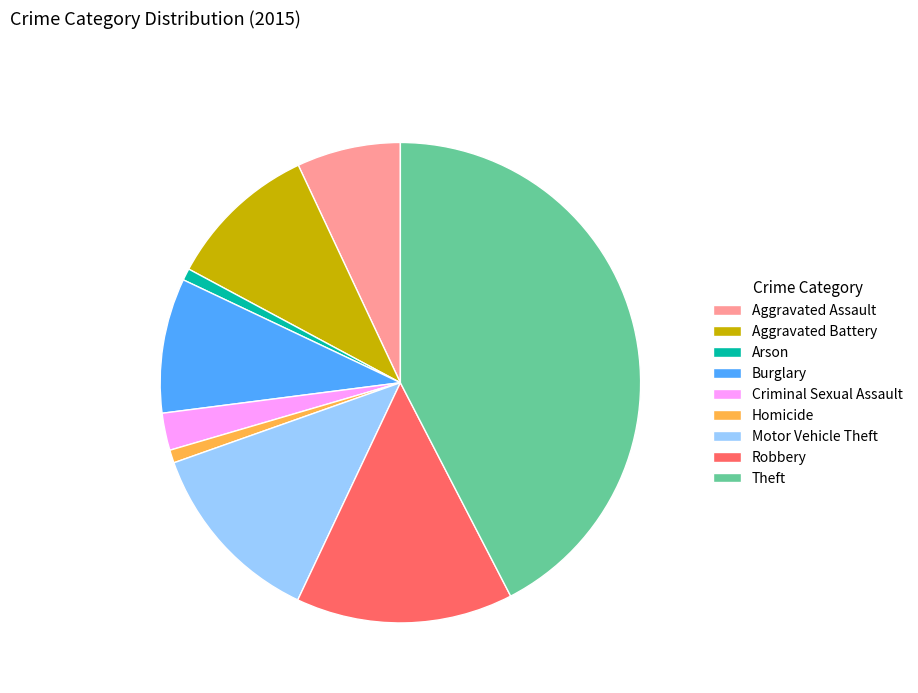

Does Burglary account for over 50% of the chart?

No